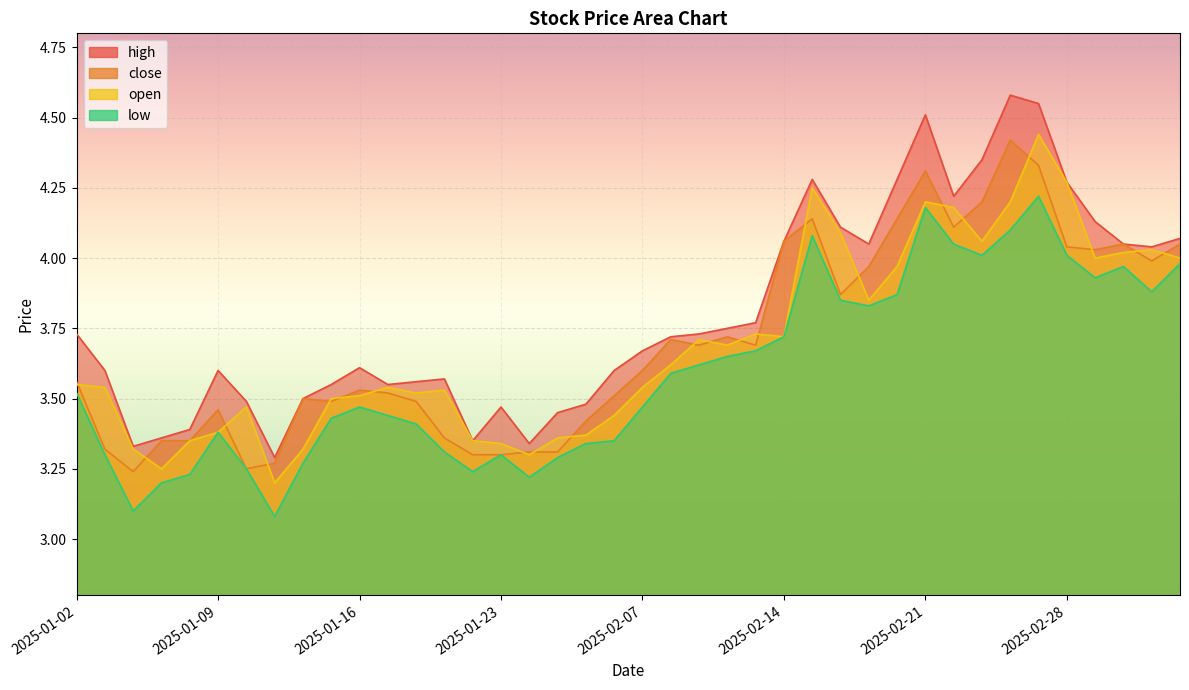

Which label corresponds to the smallest value in the chart?

2025-01-13